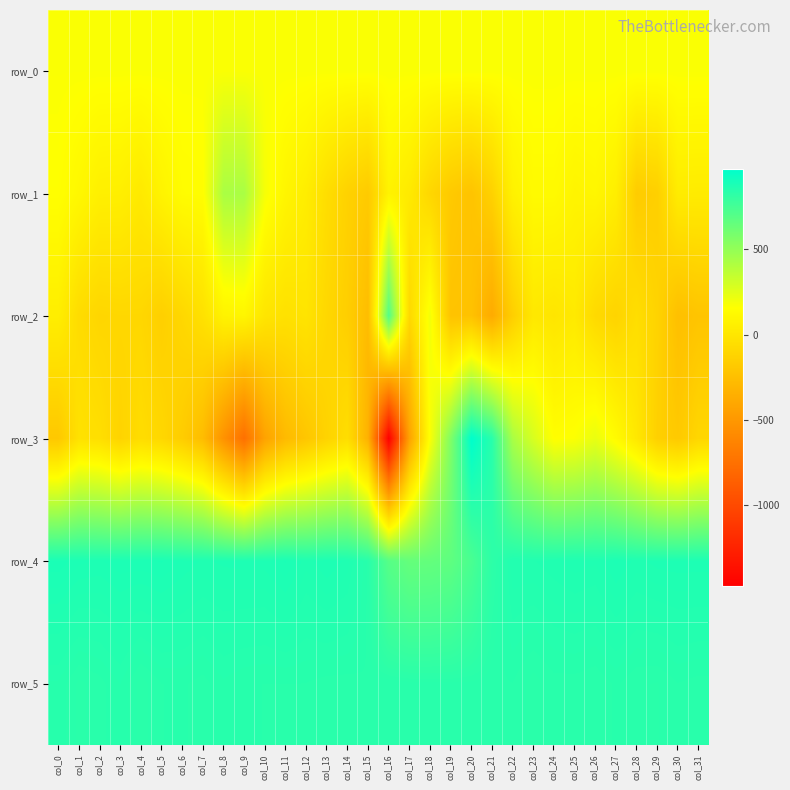

List the series in order of their peak value, highest first.

row_3, row_4, row_5, row_2, row_1, row_0